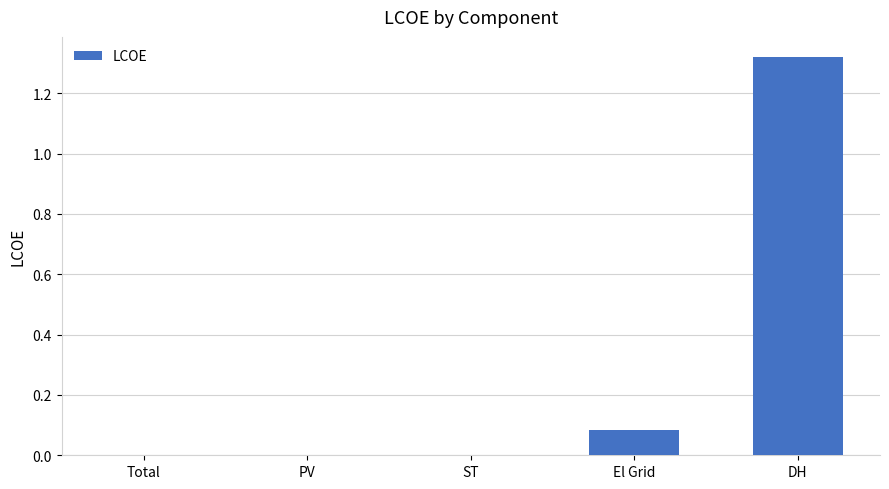

Which category has the highest value across all series?

DH